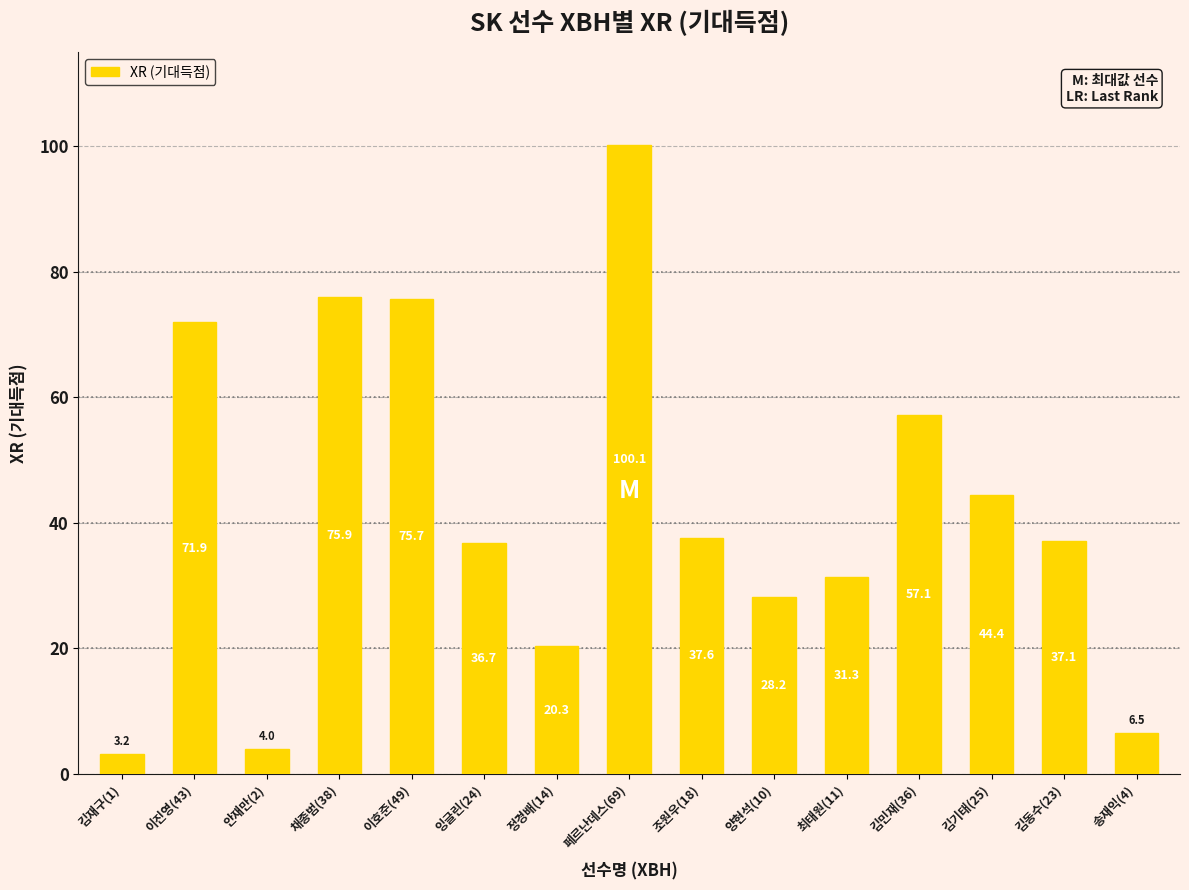

What position from the right is 양현석(10)?

6